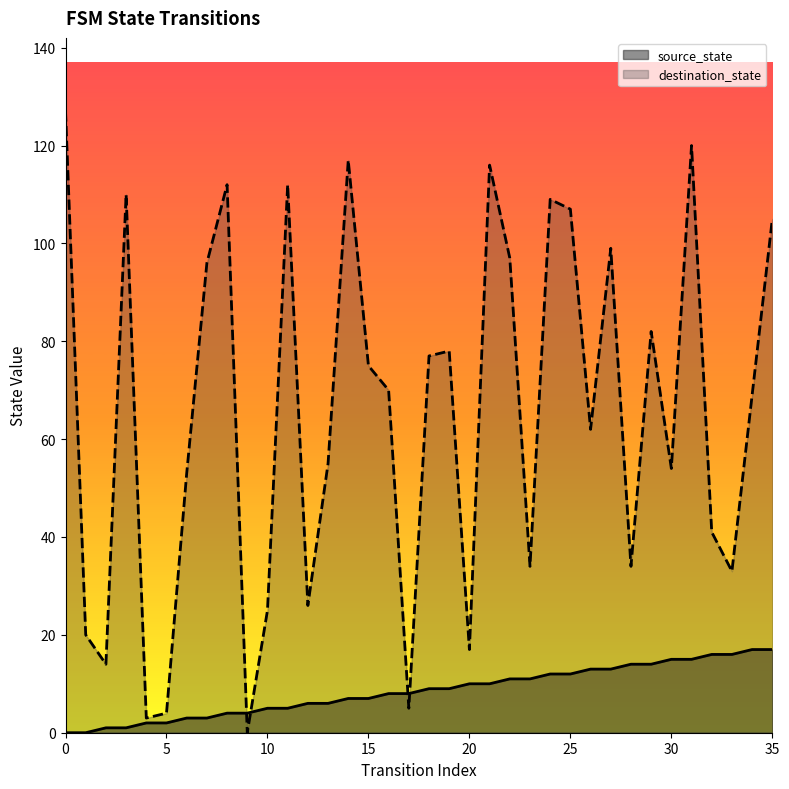

How many values in the destination_state series are below 70?

18